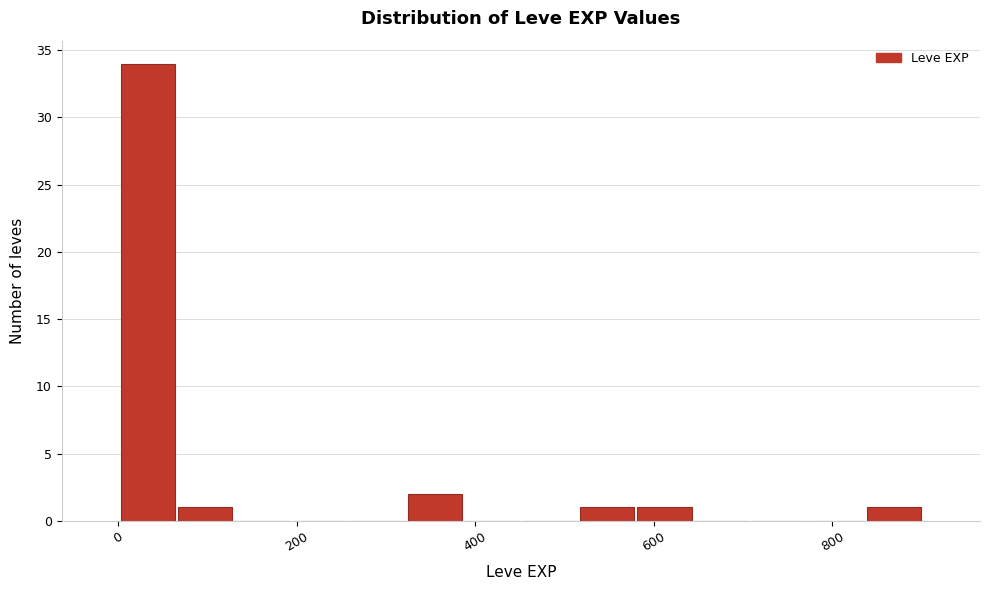

Around what value on the x-axis is the tallest bar? Give the approximate position of its centre, as read against the axis.

40